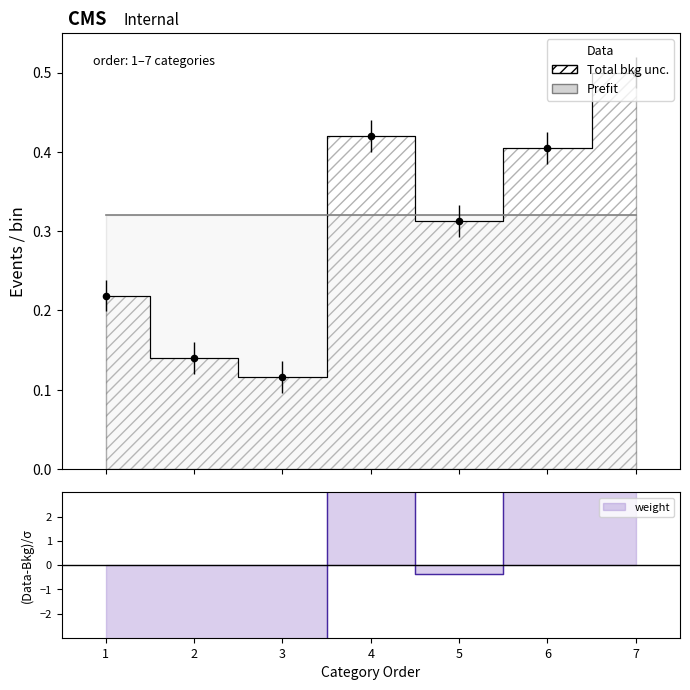

What is the change in value from 3 to 4?

+0.3